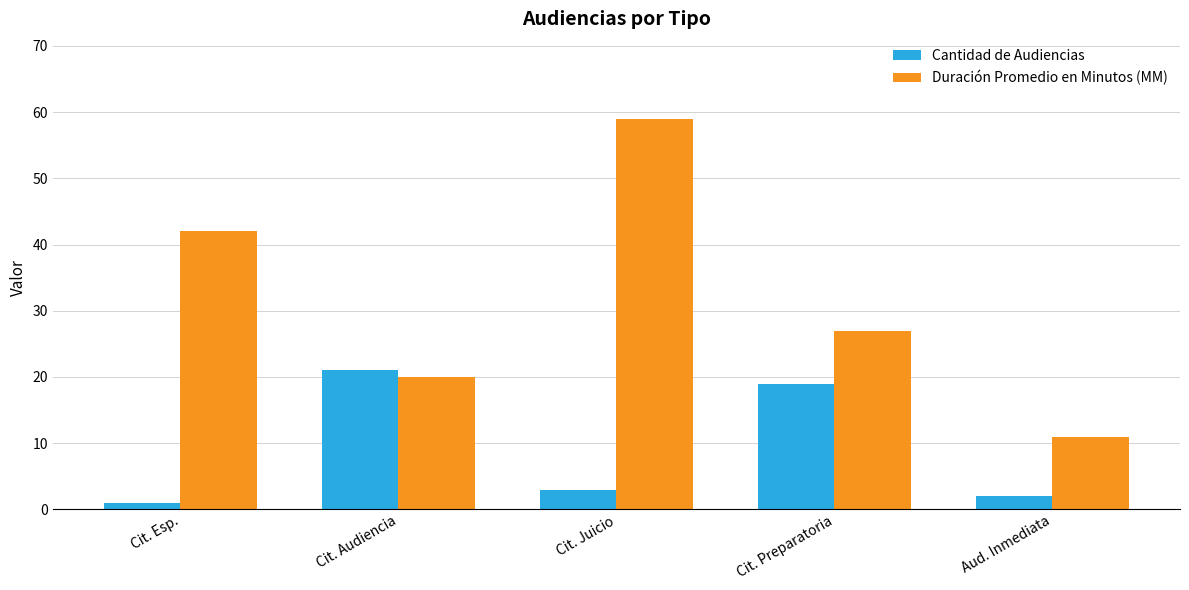

Is it true that Cantidad de Audiencias equals 26 at Cit. Preparatoria?

False